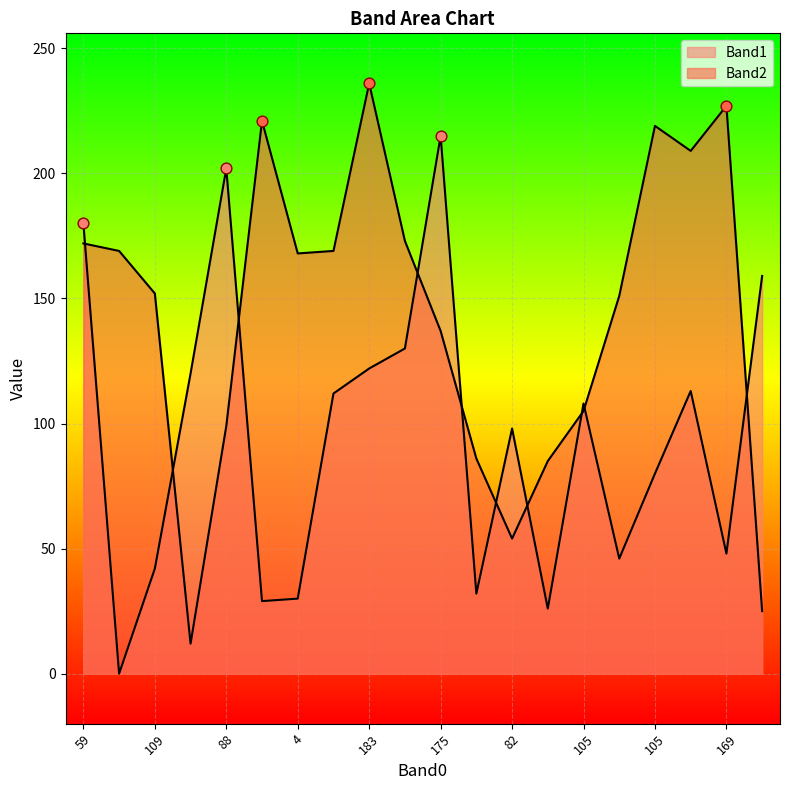

Which series contains the highest Y value?

Band2